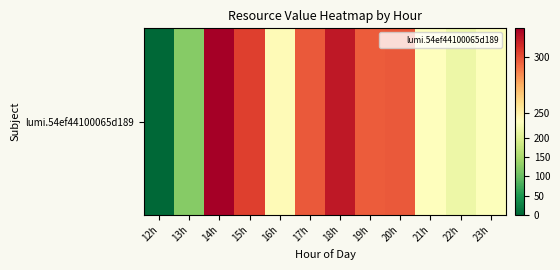

Is it true that the value at 16h is 58.6?

False